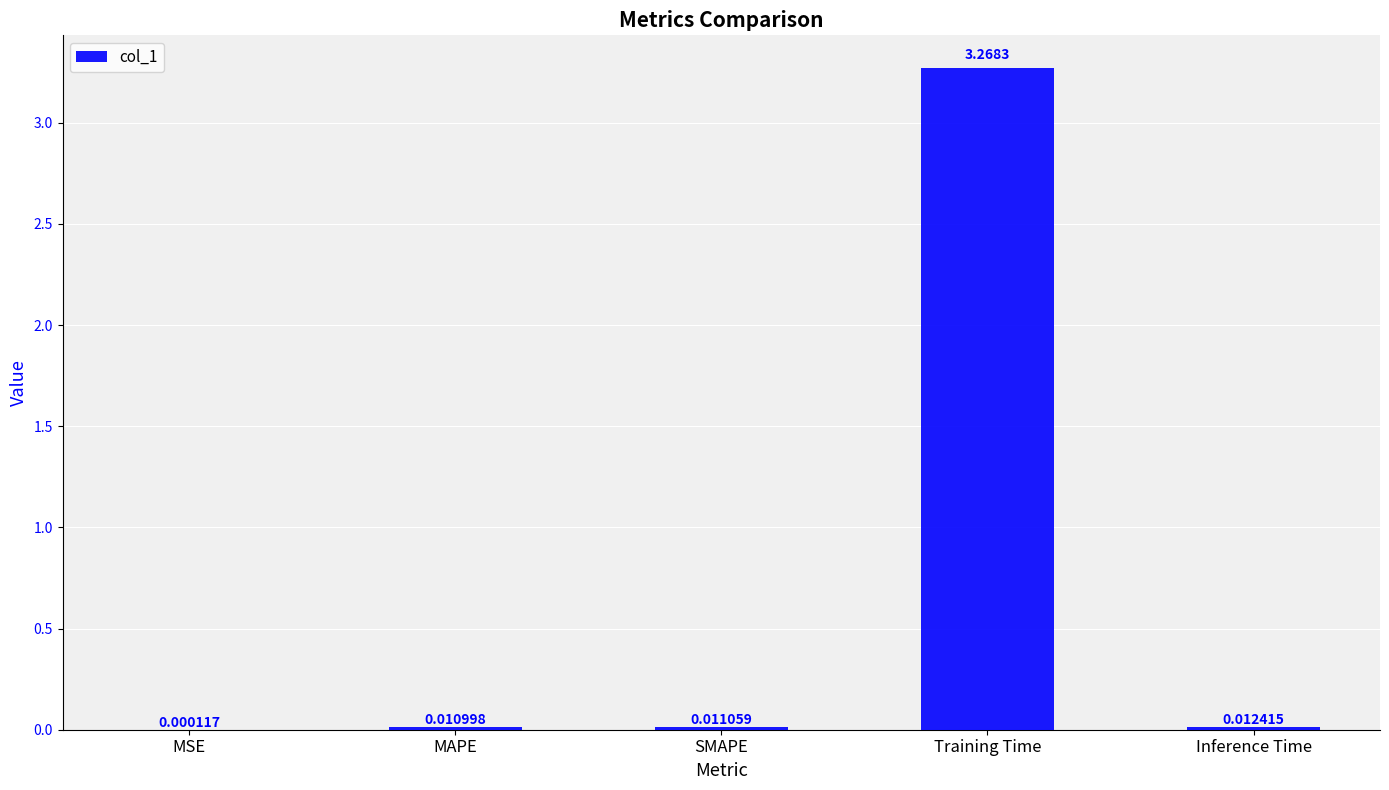

At which category does the chart reach its peak across all series?

Training Time